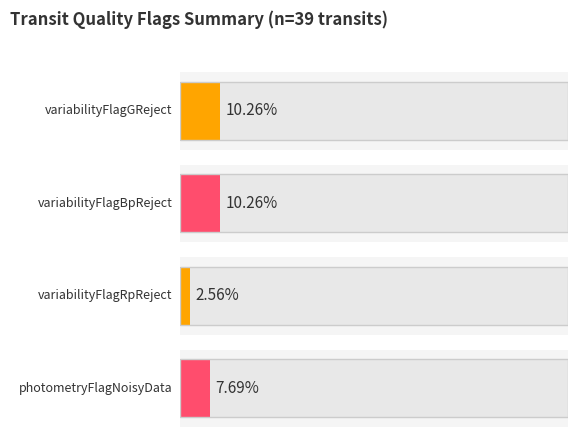

How many bars are there in each group?

4